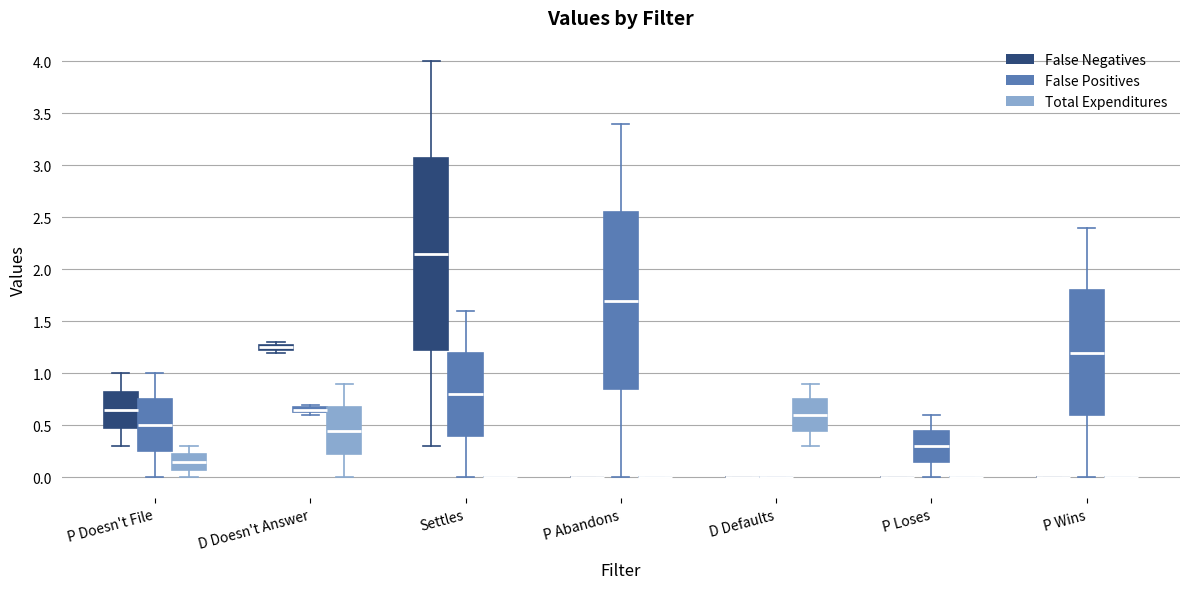

Comparing the boxes themselves (not the whiskers), which one is the tallest?

Settles (False Negatives)